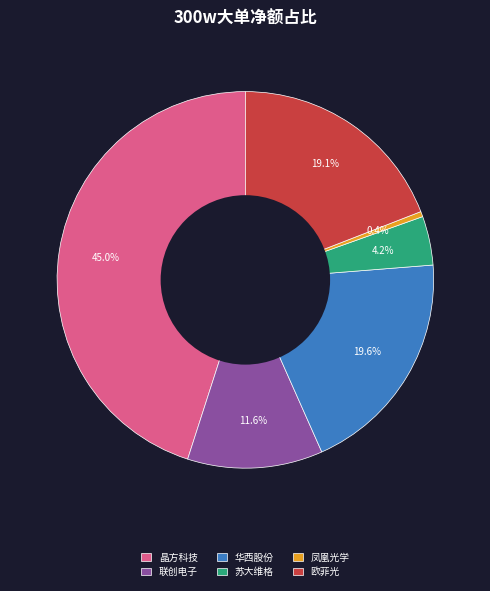

To the nearest percent, what is the difference between the largest and smallest slice percentages?

45%